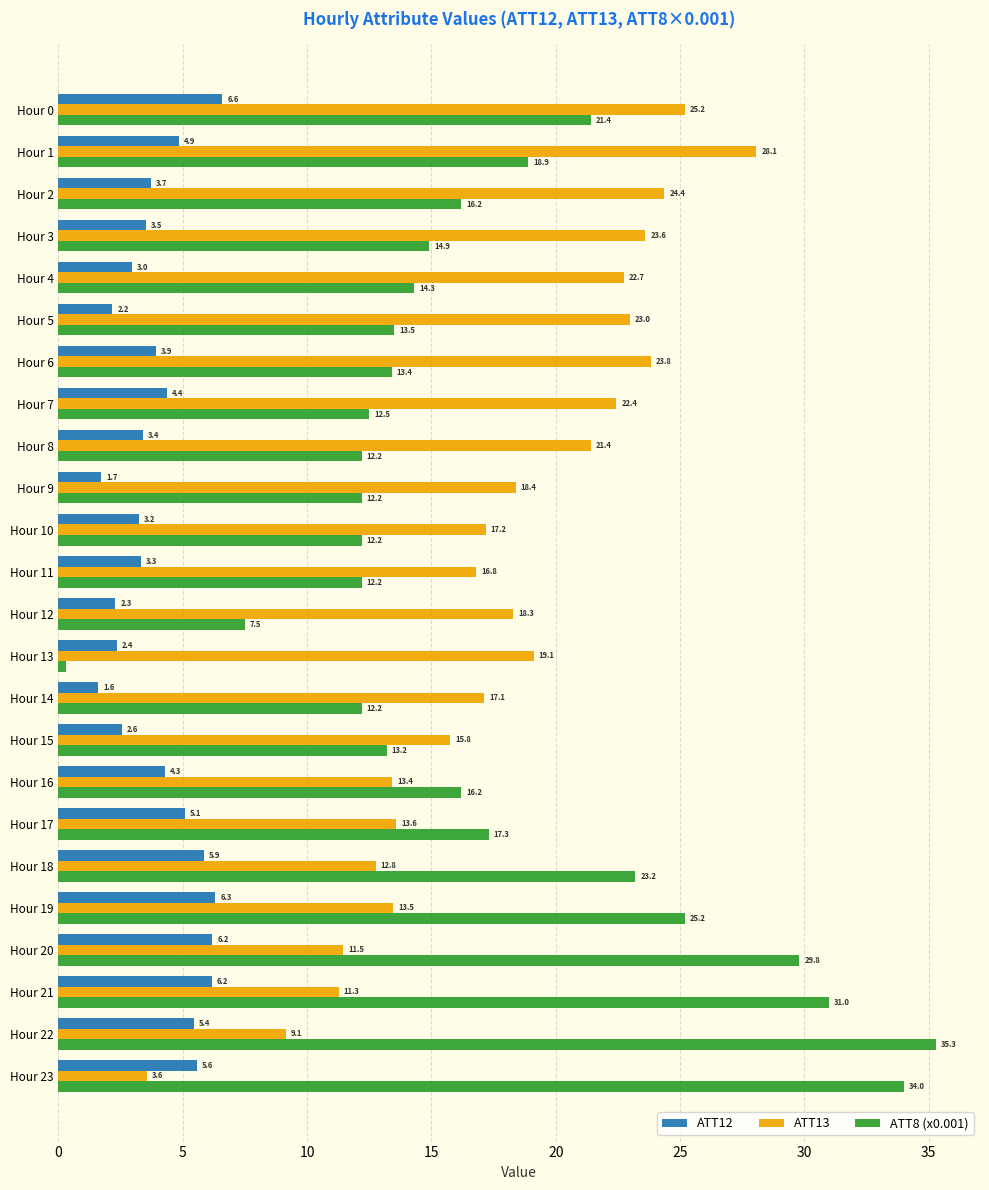

Read the ATT12 value at Hour 8.

3.4